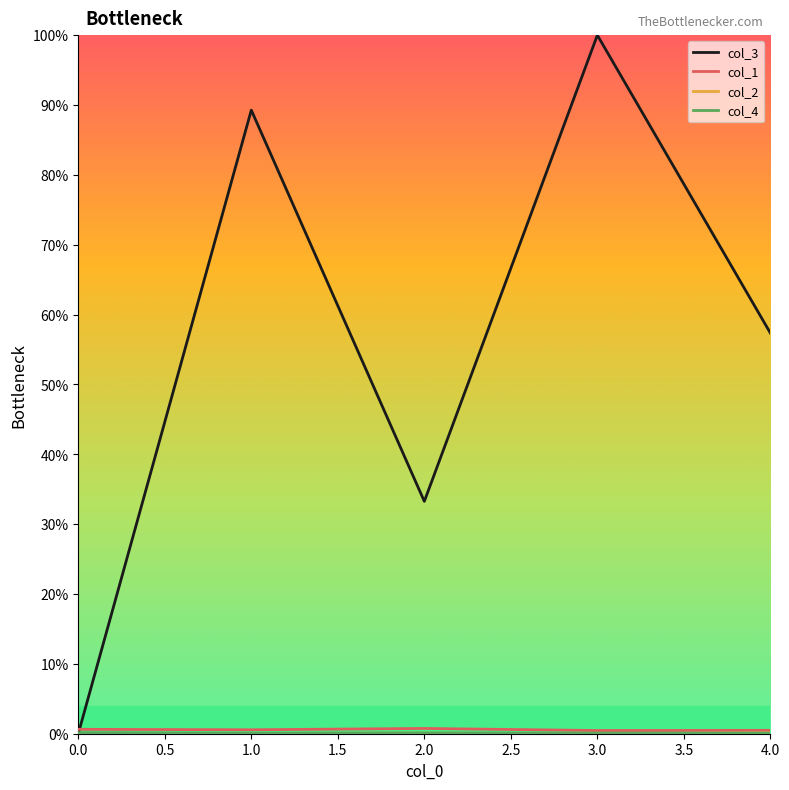

How many lines are shown in the chart?

4